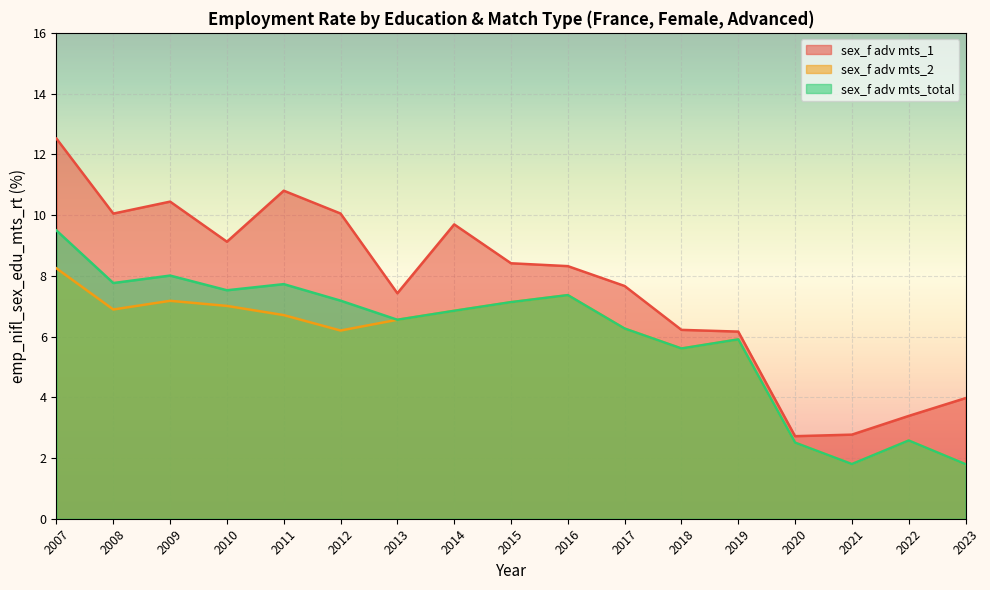

The value of sex_f adv mts_1 at 2009 is 10.4. True or false?

True